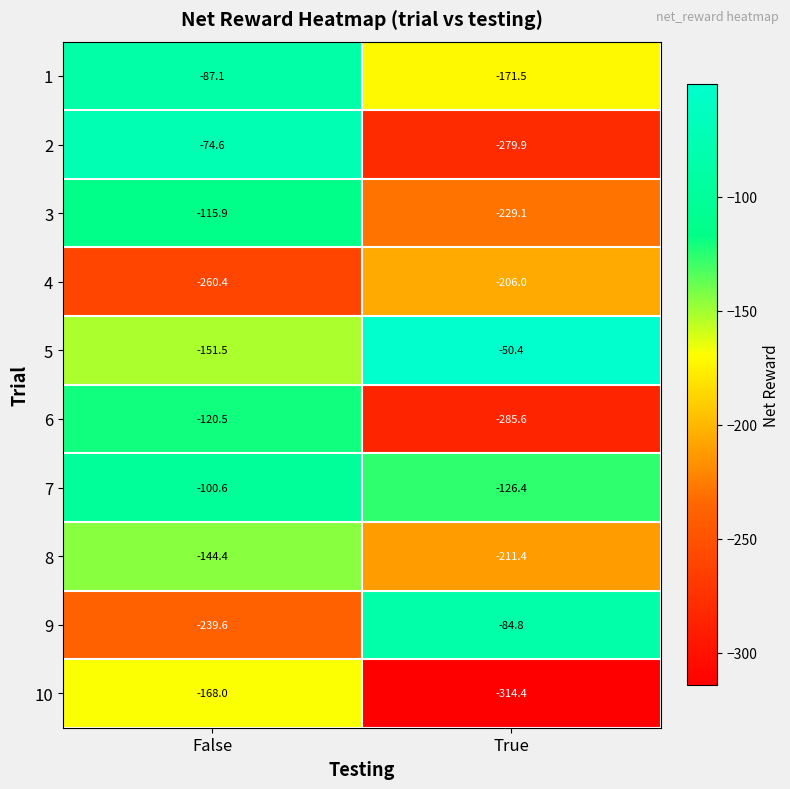

At which category is the sum across all series the highest?

False